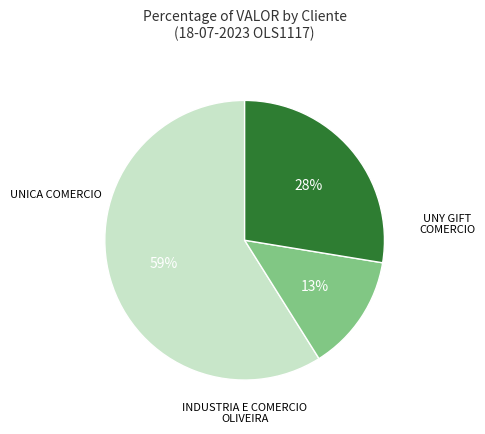

To the nearest percent, what is the average slice percentage?

33%